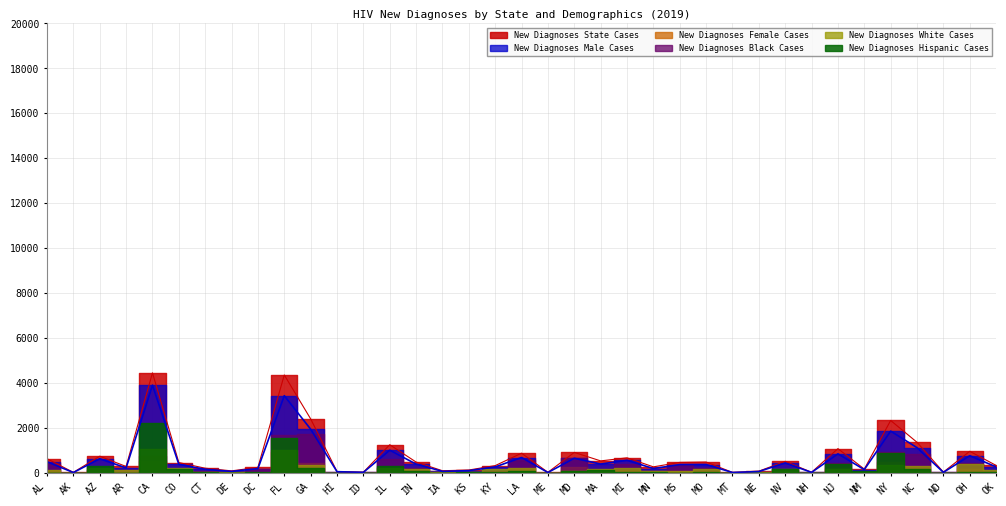

What is the difference between the second highest and minimum values in the New Diagnoses Black Cases series?

1688